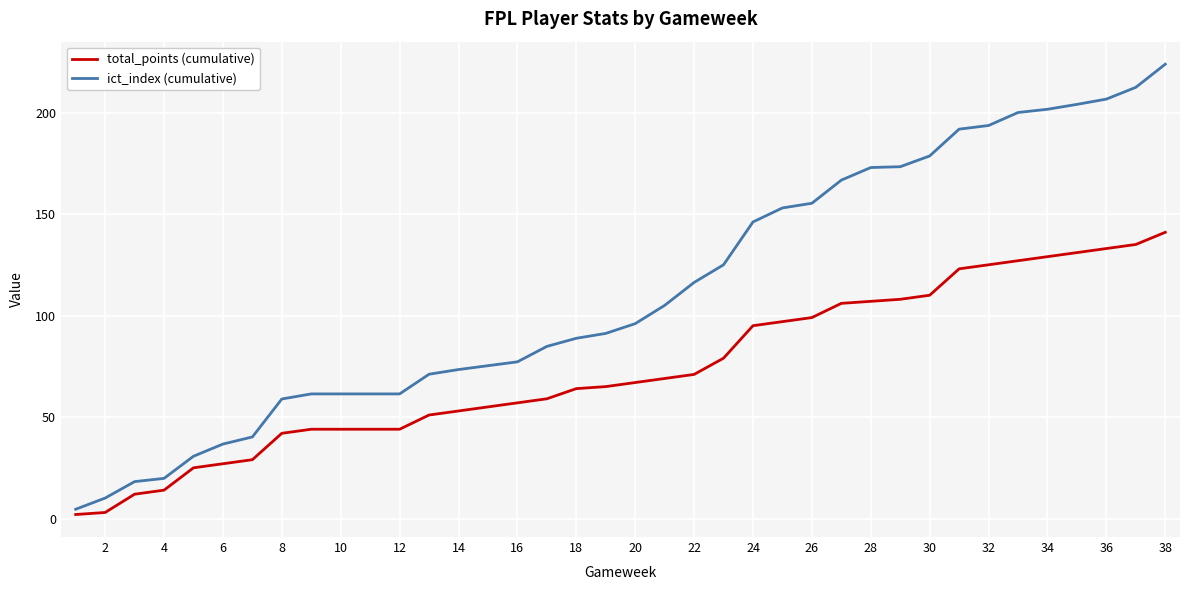

Which series has the largest total across all categories?

ict_index (cumulative)